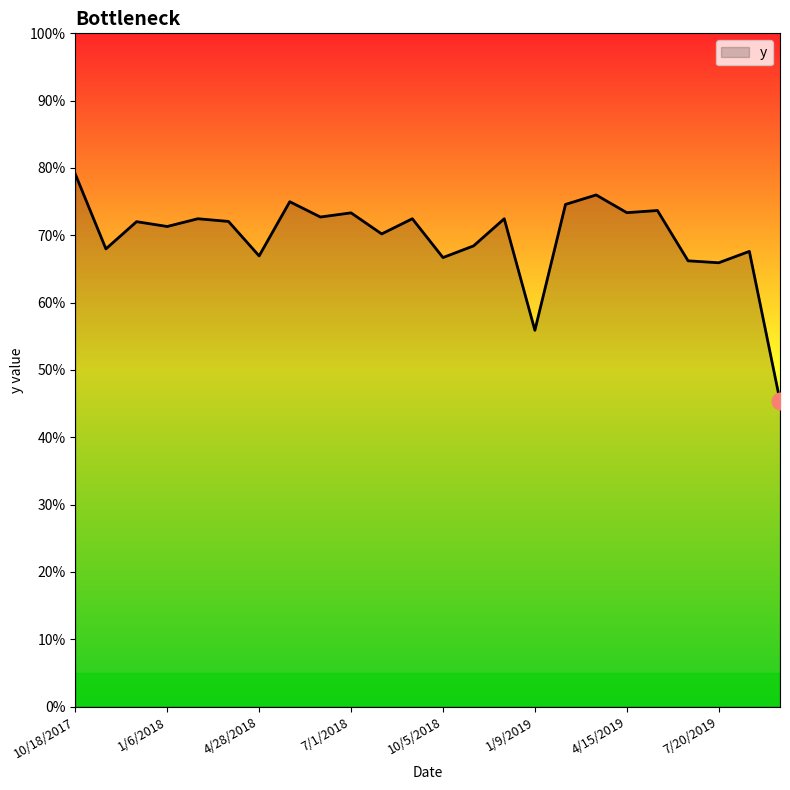

Does the chart display data point markers on the line(s)?

No